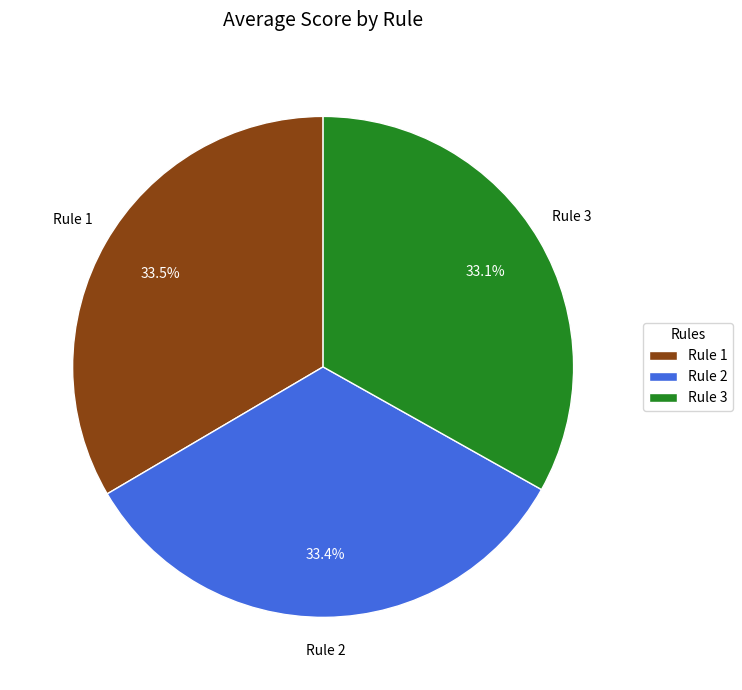

What is the ratio of the value at Rule 2 to the value at Rule 3?

1.0